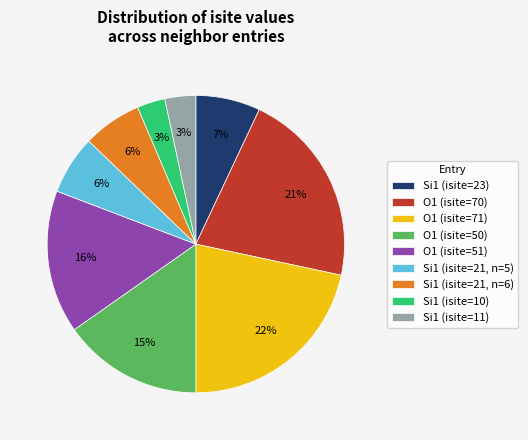

Between Si1 (isite=21, n=6) and Si1 (isite=11), which is larger?

Si1 (isite=21, n=6)